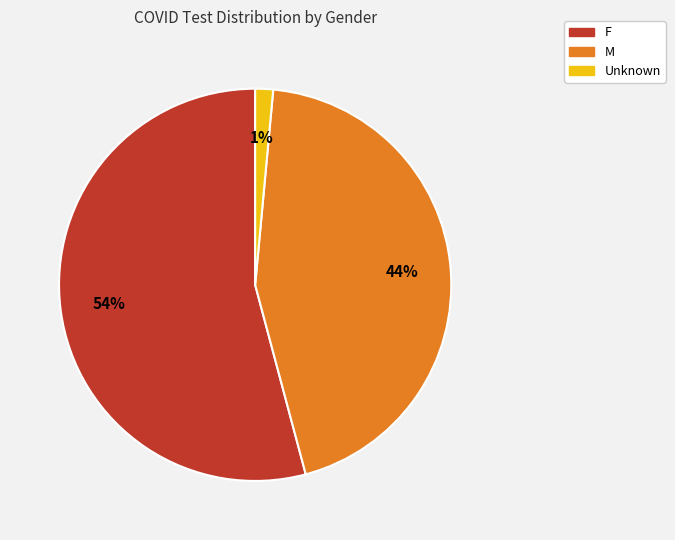

To the nearest percent, what is the difference between the M and Unknown slice percentages?

43%